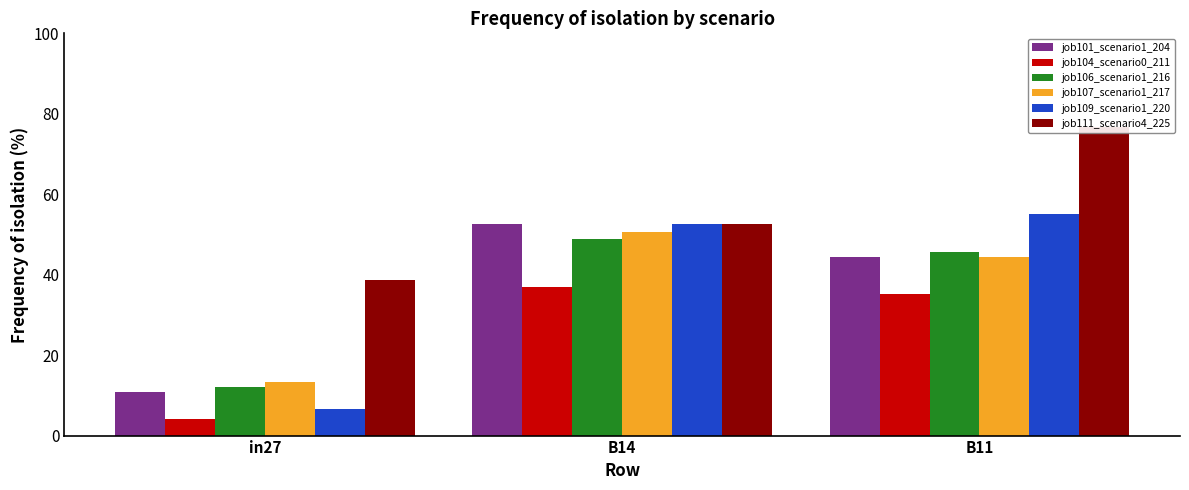

Which series has the widest spread of values?

job109_scenario1_220